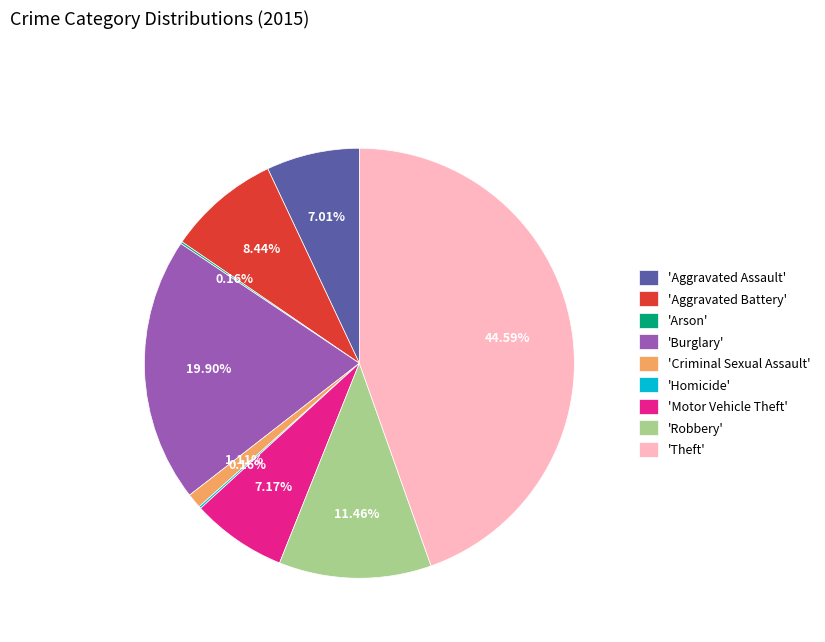

Is 'Aggravated Assault' the majority of the pie?

No